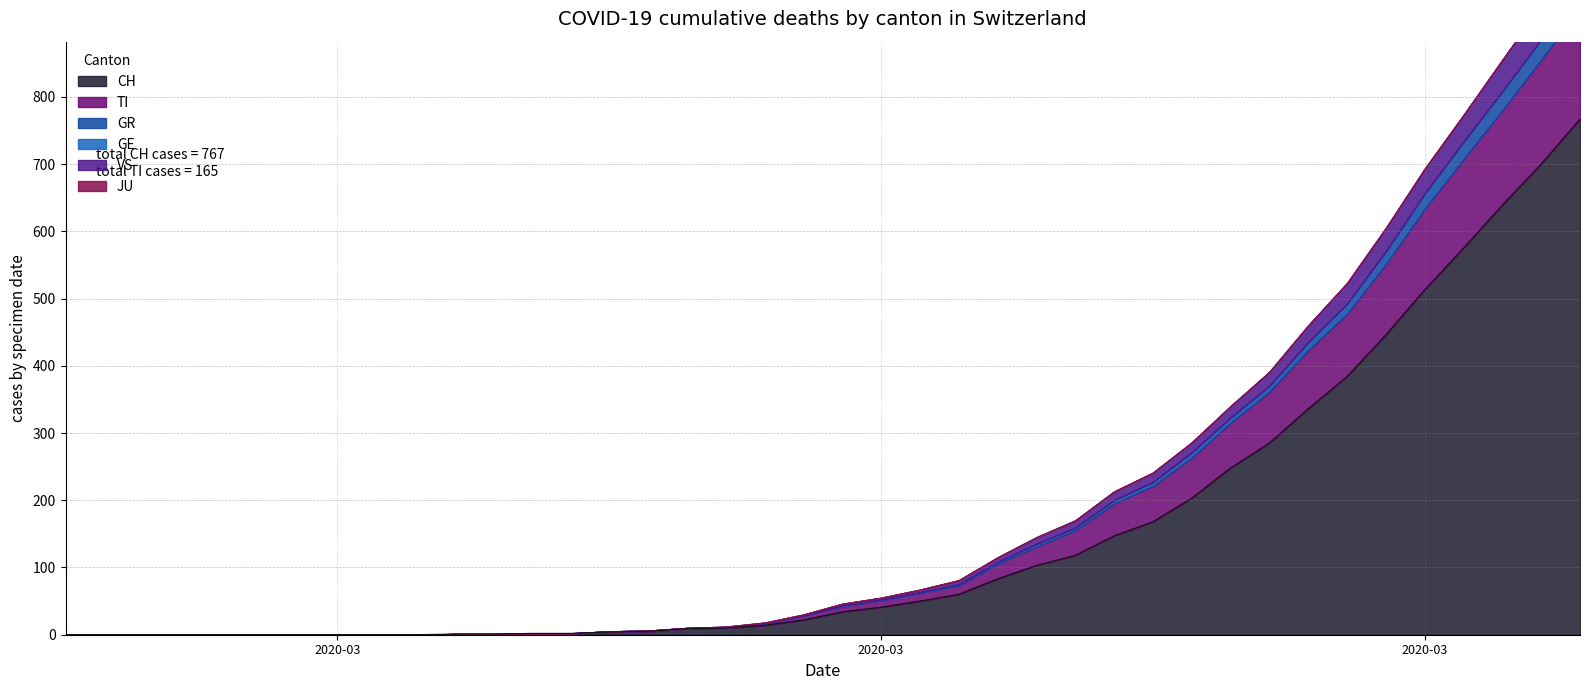

True or false: TI and GE intersect in this chart.

False